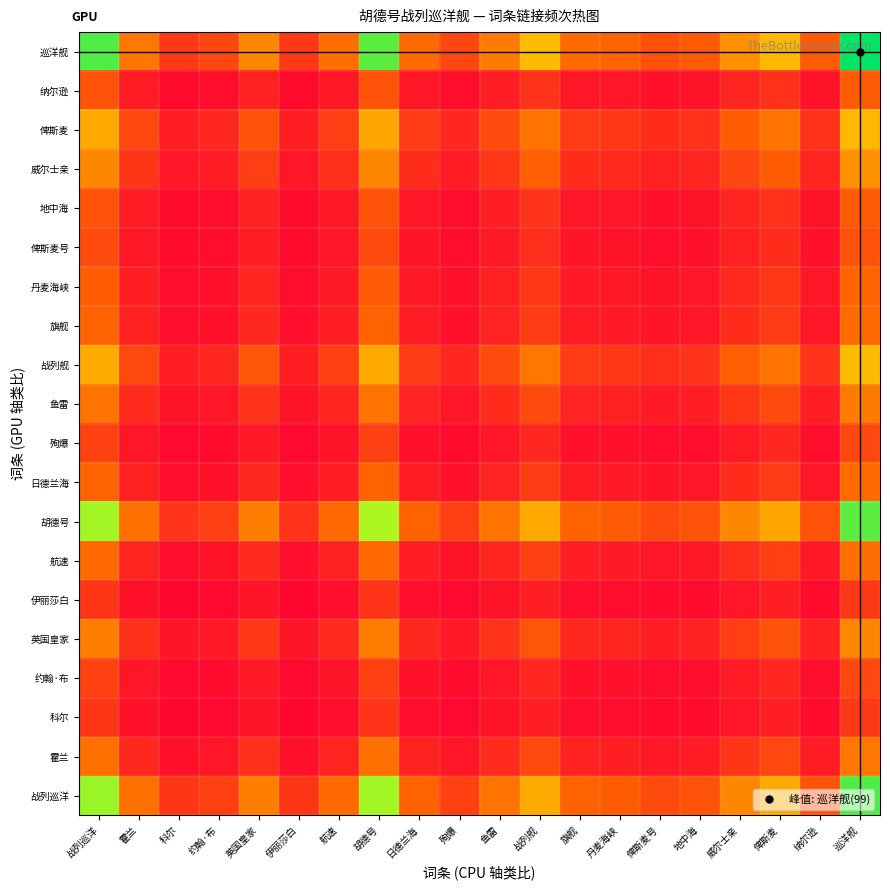

At which category is the sum across all series the highest?

巡洋舰